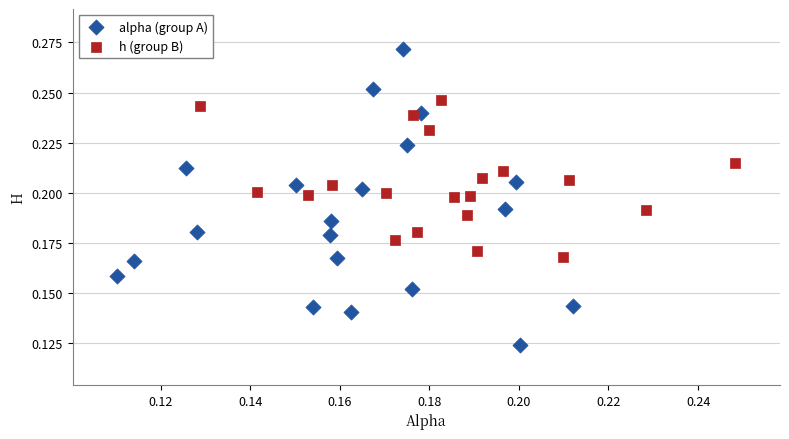

Which series reaches the minimum Y coordinate?

alpha (group A)